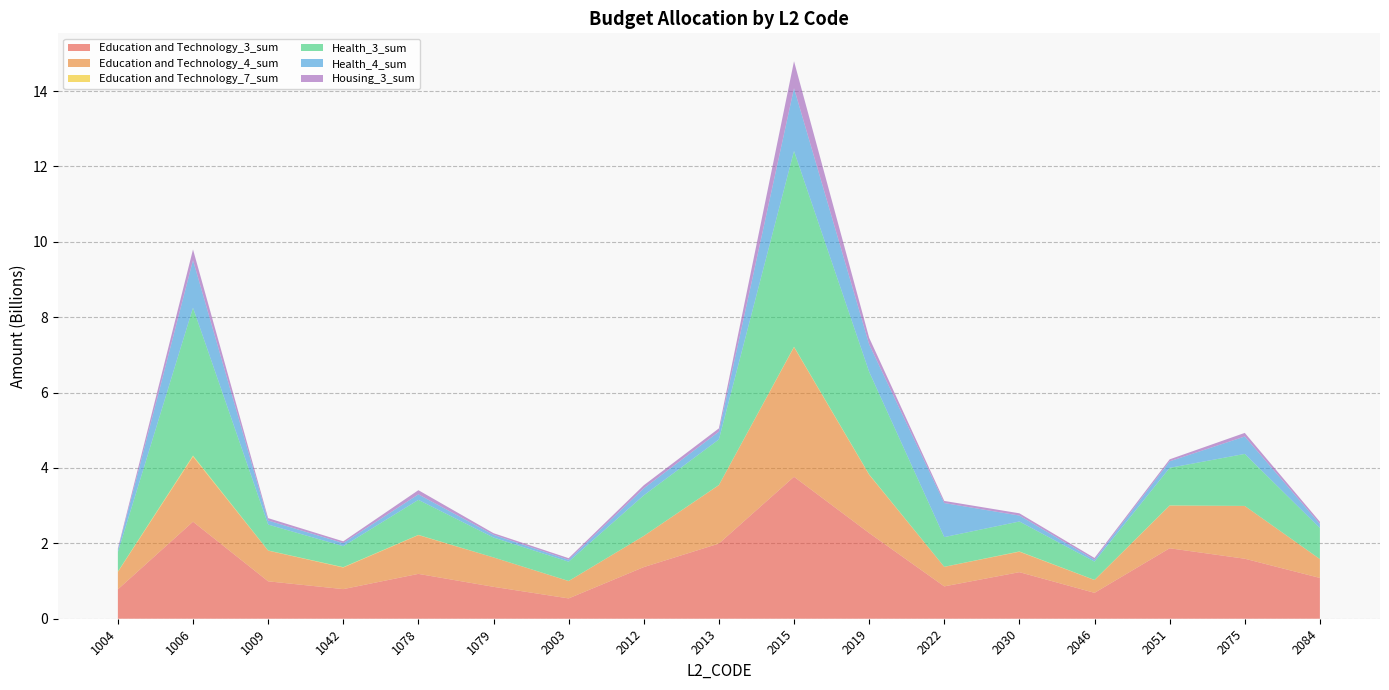

Reading left to right, list all the values displayed in this chart.

Education and Technology_3_sum: 779683741.9	2574468836.0	992460979.3	785630380.1	1189853164.0	846500775.0	538977677.1	1369694762.0	1993836165.0	3766553622.0	2274169894.0	858180749.3	1235287300.0	686952093.2	1869599550.0	1592165908.0	1082157054.0
Education and Technology_4_sum: 463863487.0	1729864042.0	814604731.8	573375870.0	1028947684.0	779845426.9	460461095.9	826005131.0	1550956313.0	3439674650.0	1546393637.0	518544495.9	543176749.0	339283540.9	1131559014.0	1400059377.0	500243378.5
Education and Technology_7_sum: 8667324.4	24257151.7	3806753.5	9279418.2	6017594.3	905309.2	2455032.5	2132701.5	3742443.6	10096670.1	9820512.8	2097903.9	6531116.5	3692136.3	5433342.1	1266627.6	1834345.9
Health_3_sum: 513909802.4	3923479230.0	687089023.1	556401156.3	929204403.4	527666808.3	510778986.4	1075745496.0	1208258641.0	5193629784.0	2721639408.0	786722153.8	794474031.1	486217959.6	996376052.6	1380049888.0	821254440.6
Health_4_sum: 56019520.1	1260440290.0	107795204.5	82722444.9	145230030.3	71573249.3	50798769.2	186066163.0	206439638.7	1665703191.0	729031345.9	904016258.8	157685322.3	48804925.0	173703637.6	461742455.8	108372473.5
Housing_3_sum: 41915527.4	286293663.3	63402371.9	46247925.6	111693355.1	43729143.3	43203490.8	81501606.7	87533162.4	717265357.9	175360098.1	56287304.1	60213581.3	47770893.2	52588848.3	95620580.3	59355588.0